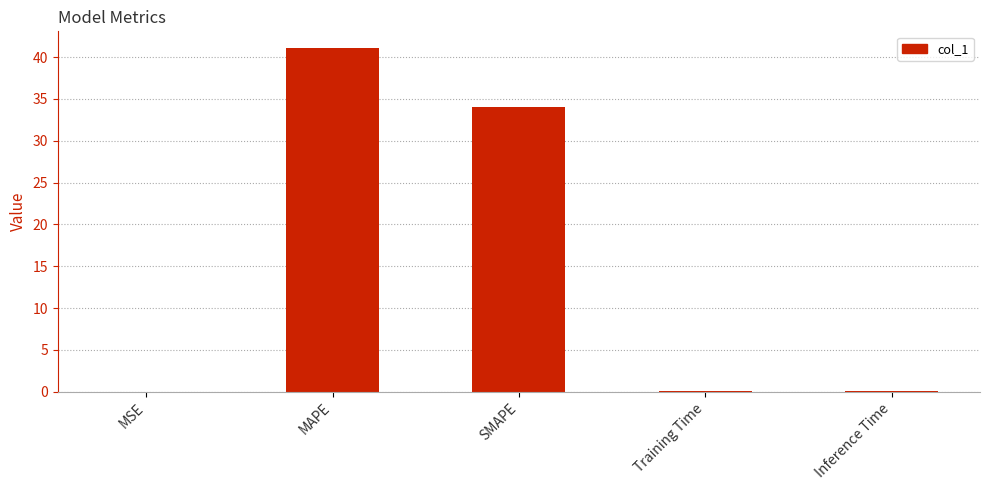

Which label corresponds to the largest value in the chart?

MAPE